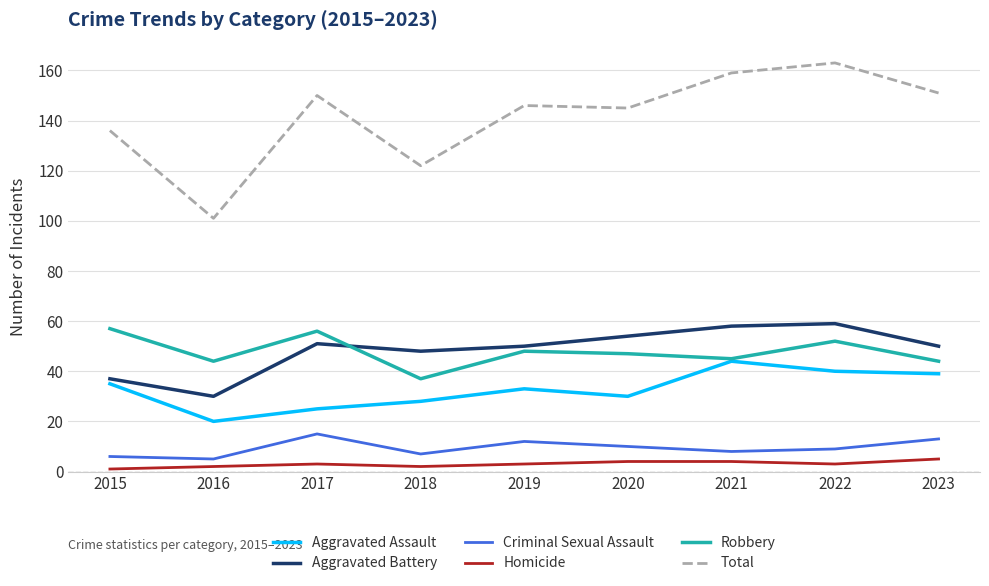

Is this an area chart (filled region under the line)?

No